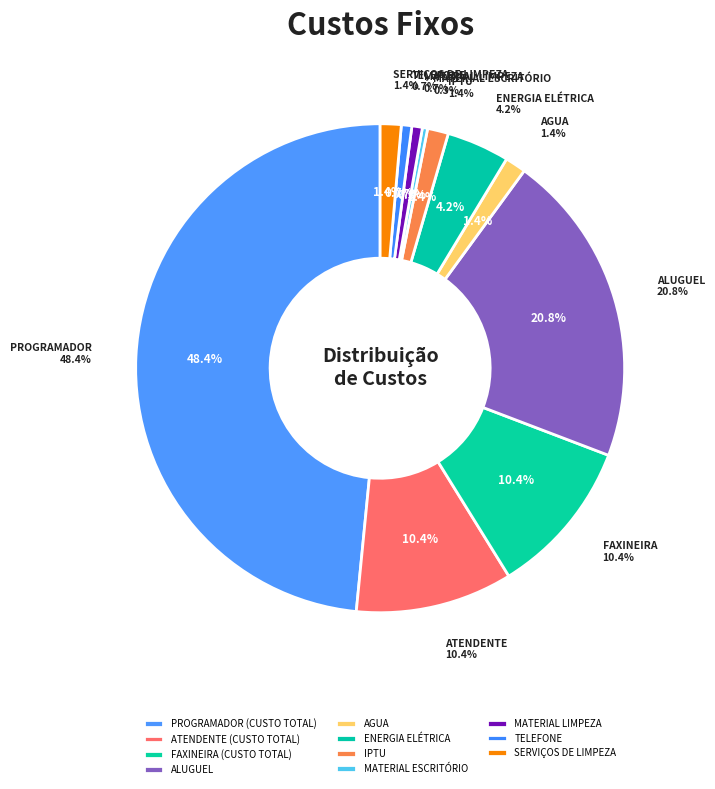

How many segments does this pie chart have?

11